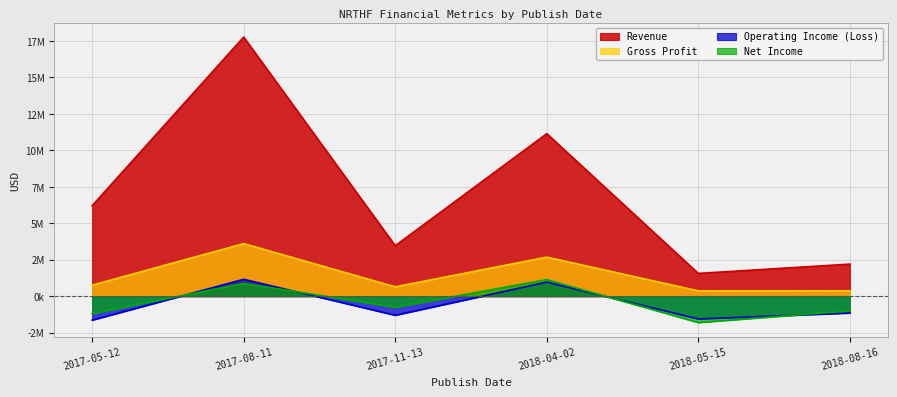

At how many categories does at least one series exceed 16269814?

1